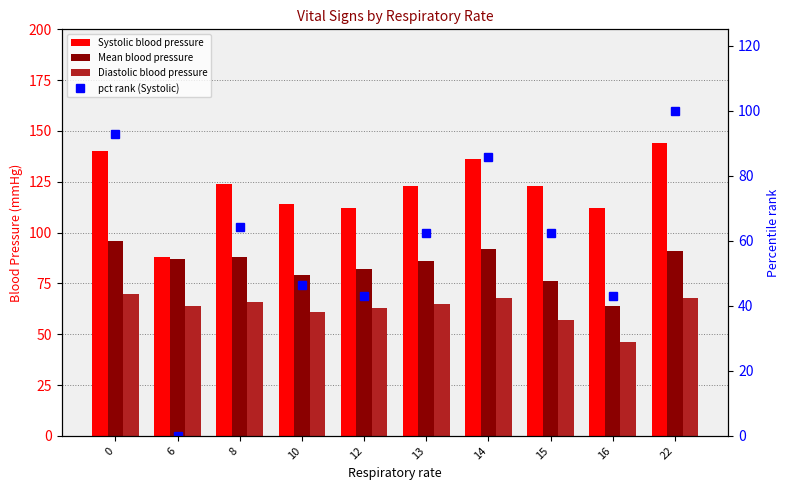

How many data points in Systolic blood pressure are above 123?

4